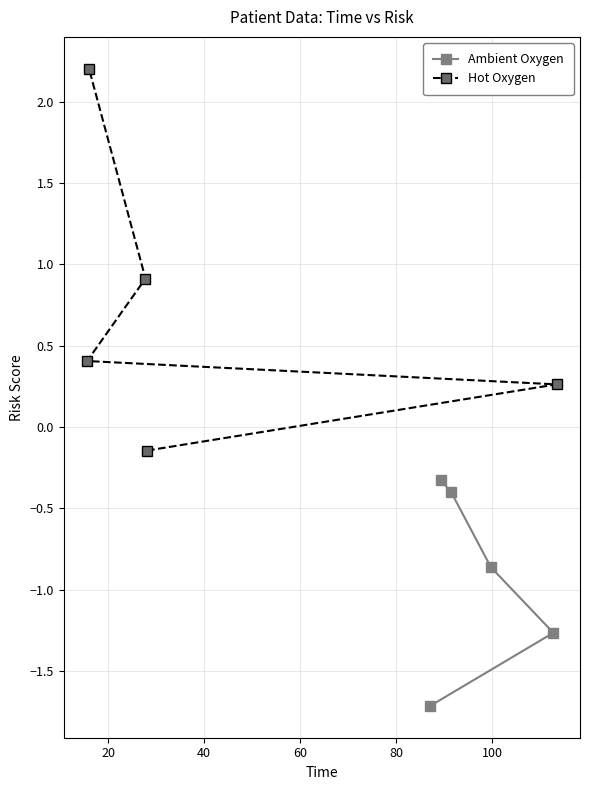

What is the maximum value shown in the chart?

2.2